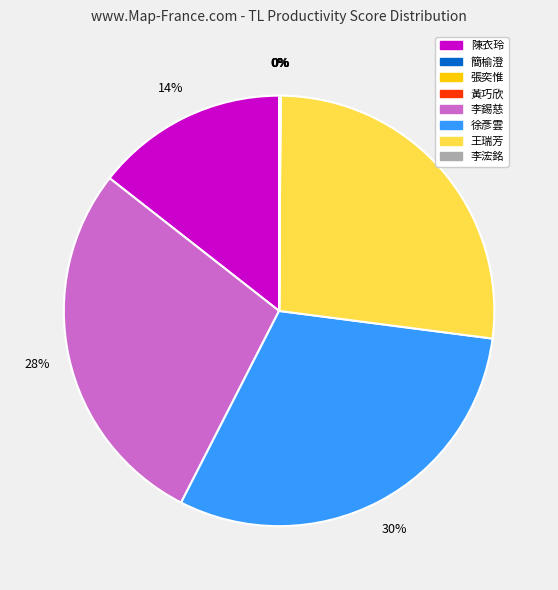

To the nearest percent, what percentage of the pie is 簡榆澄?

28%